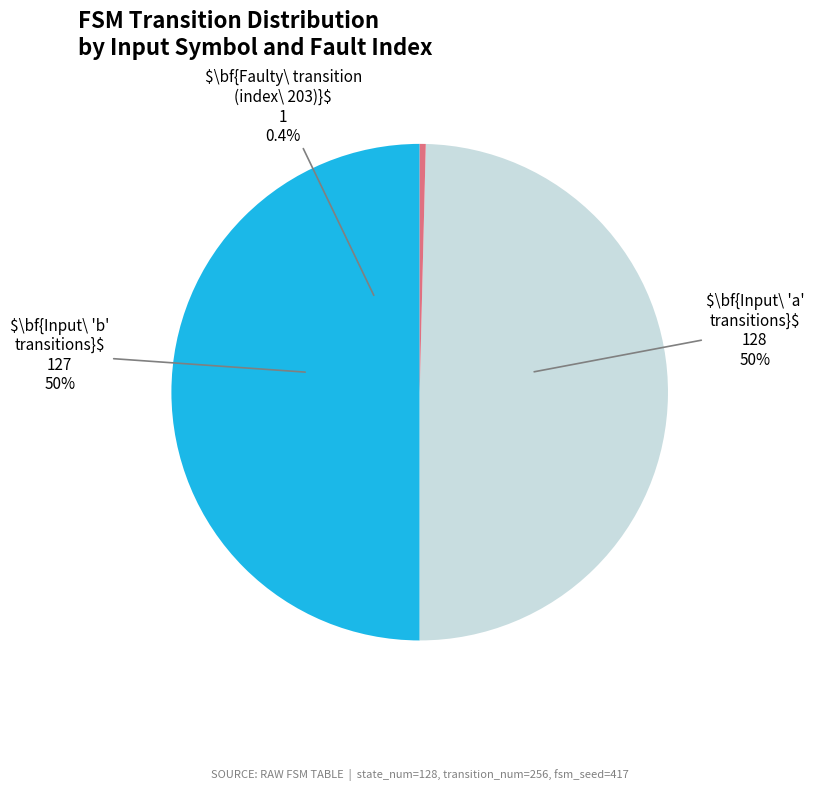

How many segments does this pie chart have?

3